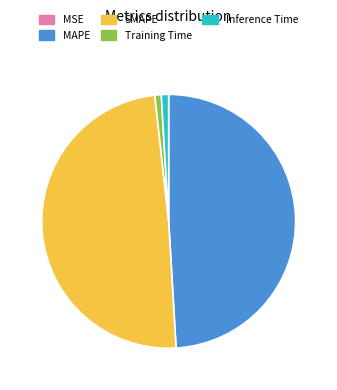

Which has a higher value, Training Time or MAPE?

MAPE